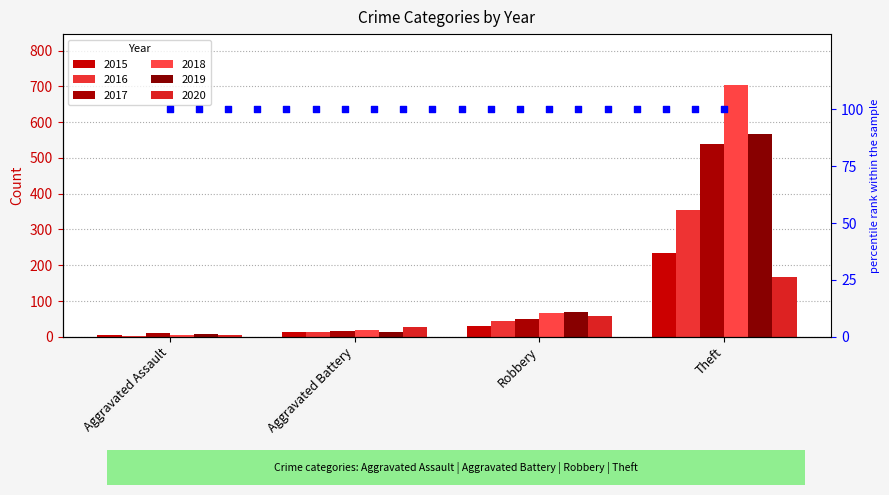

Which series contains the highest Y value?

2018